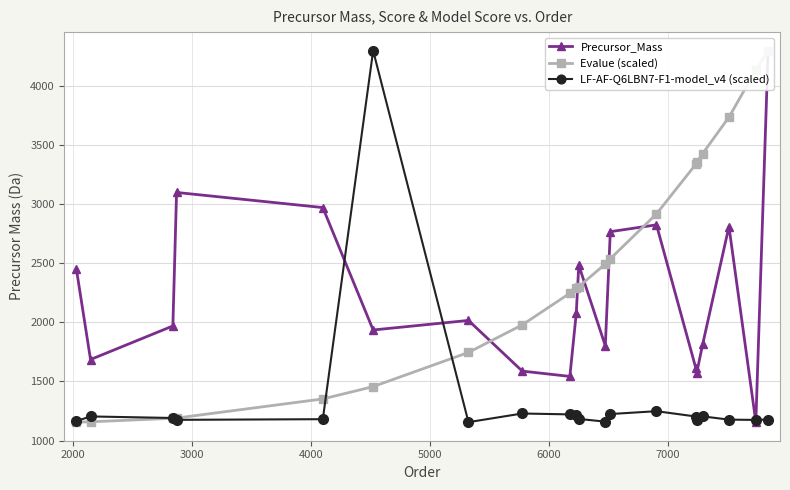

Reading left to right, transcribe all the data shown in this chart.

Precursor_Mass: 2453.3	1685.9	1970.1	3100.7	2972.6	1936.0	2017.0	1587.9	1542.8	2079.0	2484.3	1801.9	2768.5	2826.5	1611.8	1572.8	1814.0	2812.2	1155.6	4301.2
Evalue (scaled): 1155.6	1158.4	1188.2	1190.2	1352.2	1456.4	1746.0	1979.1	2247.3	2288.1	2303.0	2494.8	2539.3	2919.2	3339.9	3355.1	3430.1	3738.2	4137.5	4301.2
LF-AF-Q6LBN7-F1-model_v4 (scaled): 1164.8	1203.9	1190.8	1175.1	1180.6	4301.2	1155.6	1228.8	1221.2	1213.2	1182.8	1159.7	1224.3	1248.4	1203.3	1171.1	1204.5	1176.9	1174.5	1178.0